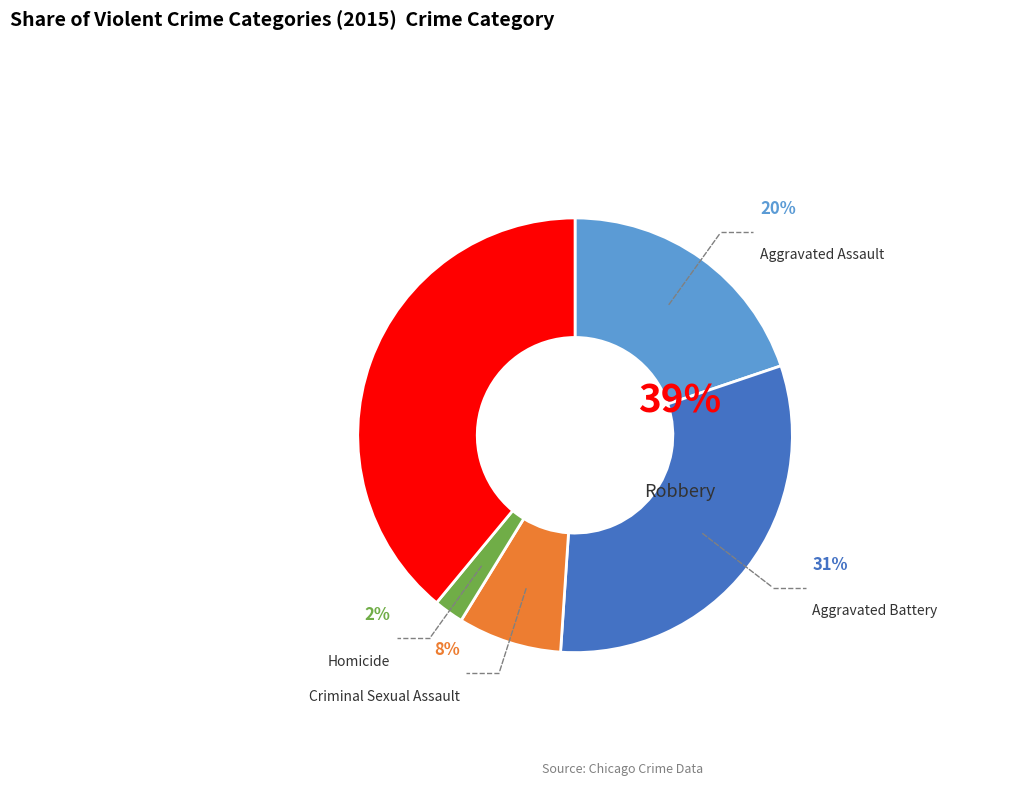

True or false: Robbery accounts for 39% of the total.

True